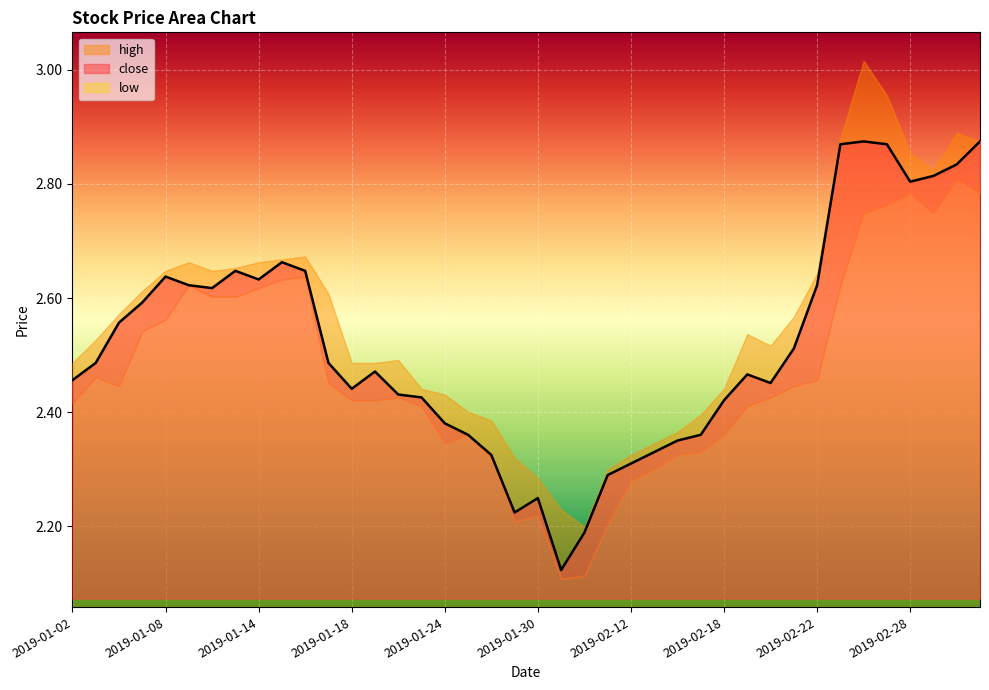

Rank the categories by high value from highest to lowest.

2019-02-26, 2019-02-27, 2019-03-04, 2019-02-25, 2019-03-05, 2019-02-28, 2019-03-01, 2019-01-16, 2019-01-15, 2019-01-09, 2019-01-14, 2019-01-11, 2019-01-08, 2019-01-10, 2019-02-22, 2019-01-07, 2019-01-17, 2019-01-04, 2019-02-21, 2019-02-19, 2019-01-03, 2019-02-20, 2019-01-22, 2019-01-02, 2019-01-18, 2019-01-21, 2019-01-23, 2019-02-18, 2019-01-24, 2019-01-25, 2019-02-15, 2019-01-28, 2019-02-14, 2019-02-13, 2019-02-12, 2019-01-29, 2019-02-11, 2019-01-30, 2019-01-31, 2019-02-01